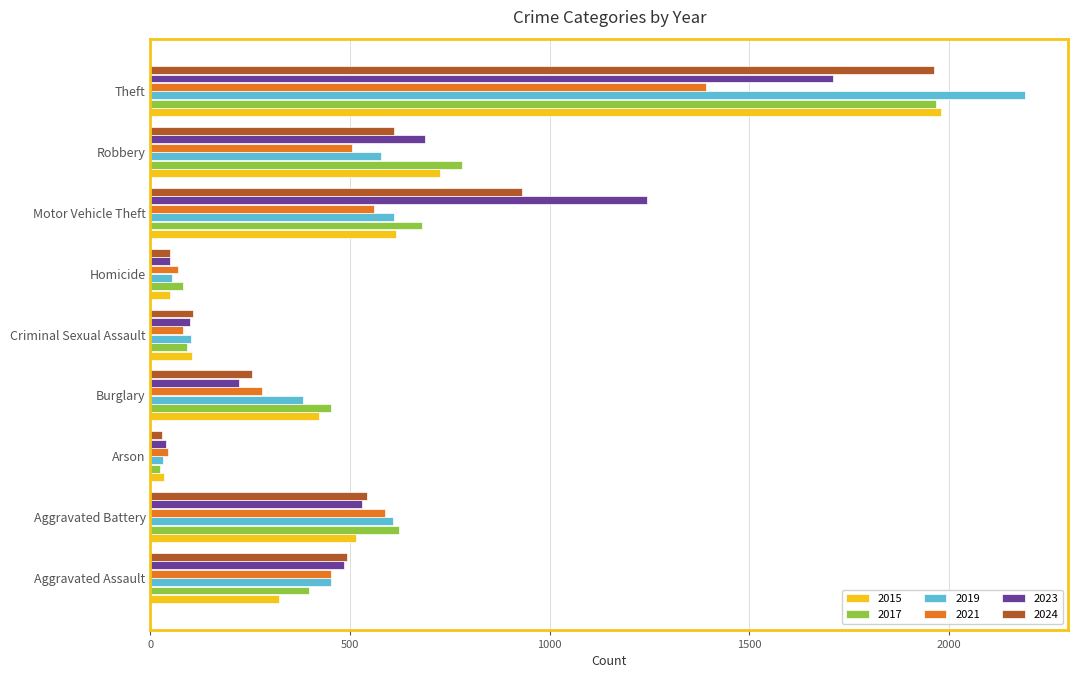

Is the value of 2021 at Aggravated Assault greater than the value of 2017 at Aggravated Battery?

No